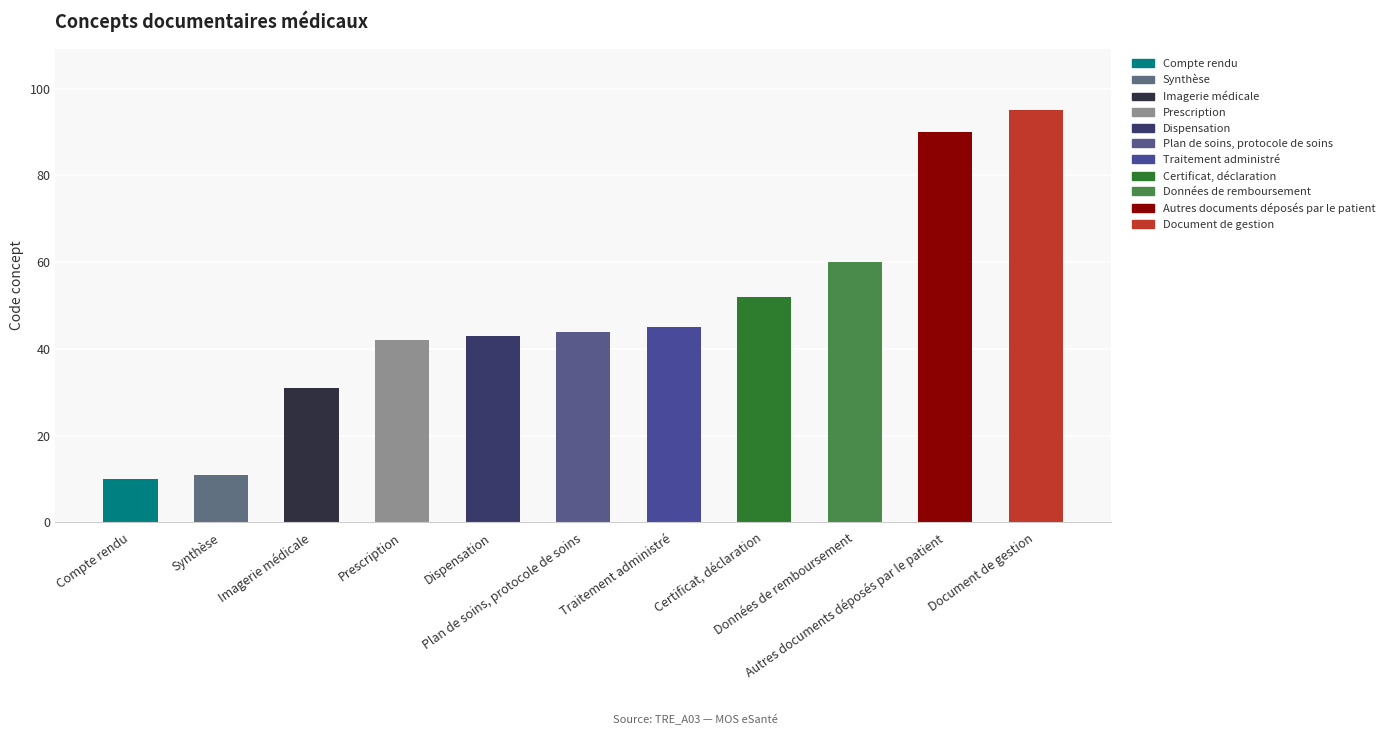

What is the label of the 1st bar from the right?

Document de gestion